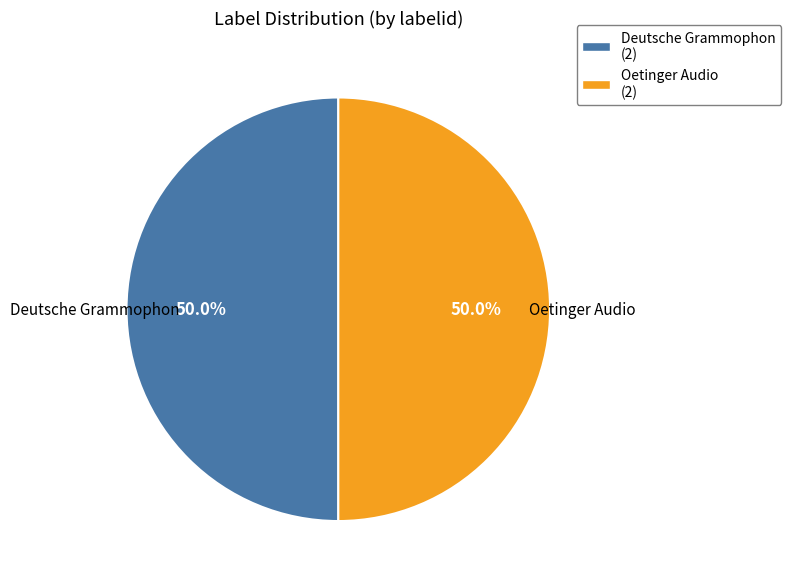

Approximately how many times larger is the value at Oetinger Audio (2) compared to Deutsche Grammophon (2)?

1.0